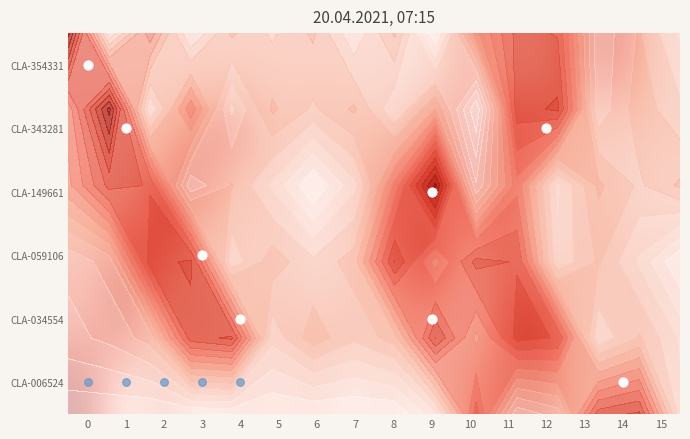

Rank the categories by CLA-034554 value from lowest to highest.

10, 4, 2, 8, 13, 15, 6, 14, 5, 7, 9, 0, 3, 11, 12, 1